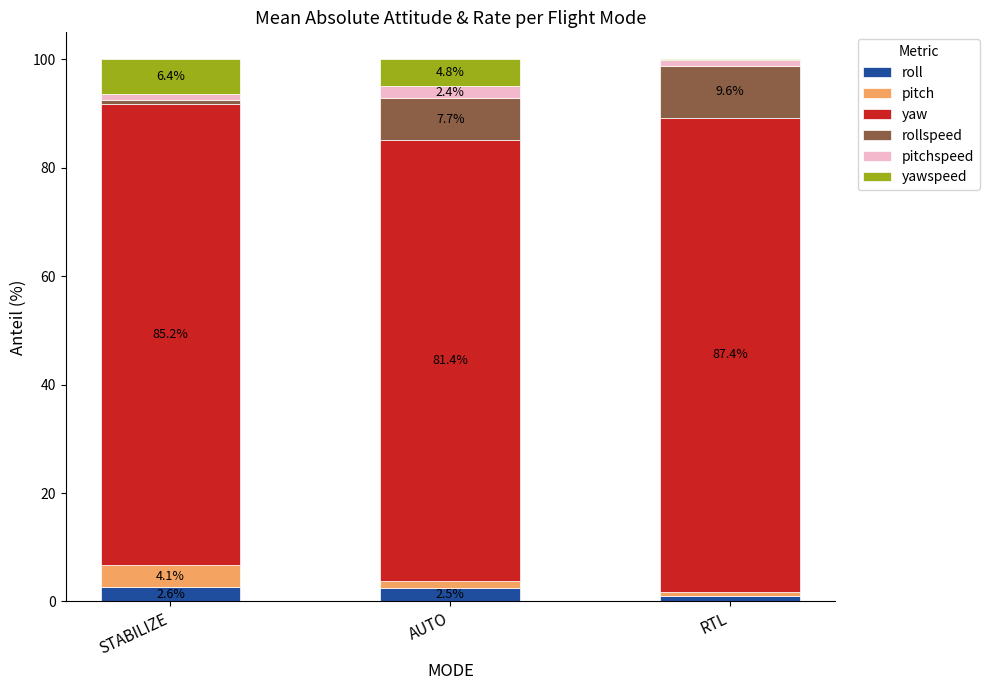

What is the total value across all series at STABILIZE?

100.0